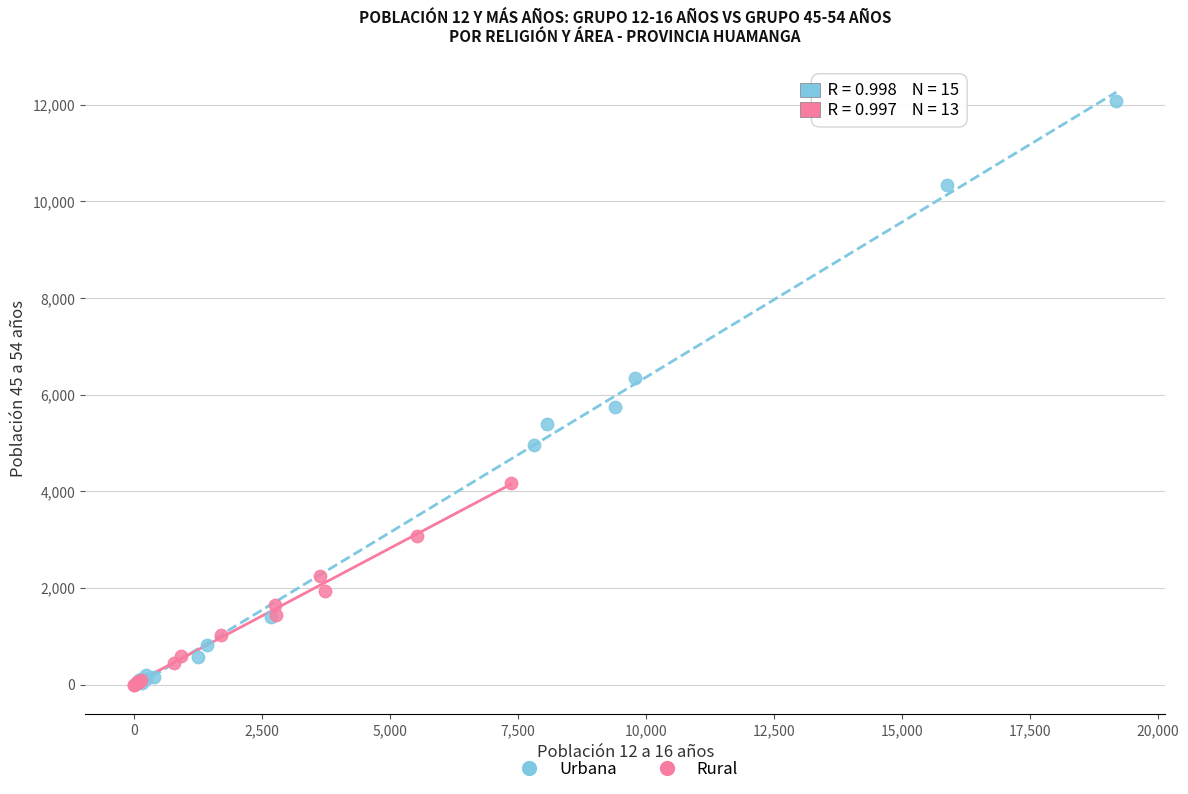

What are all the series names shown in the legend?

Urbana, Rural